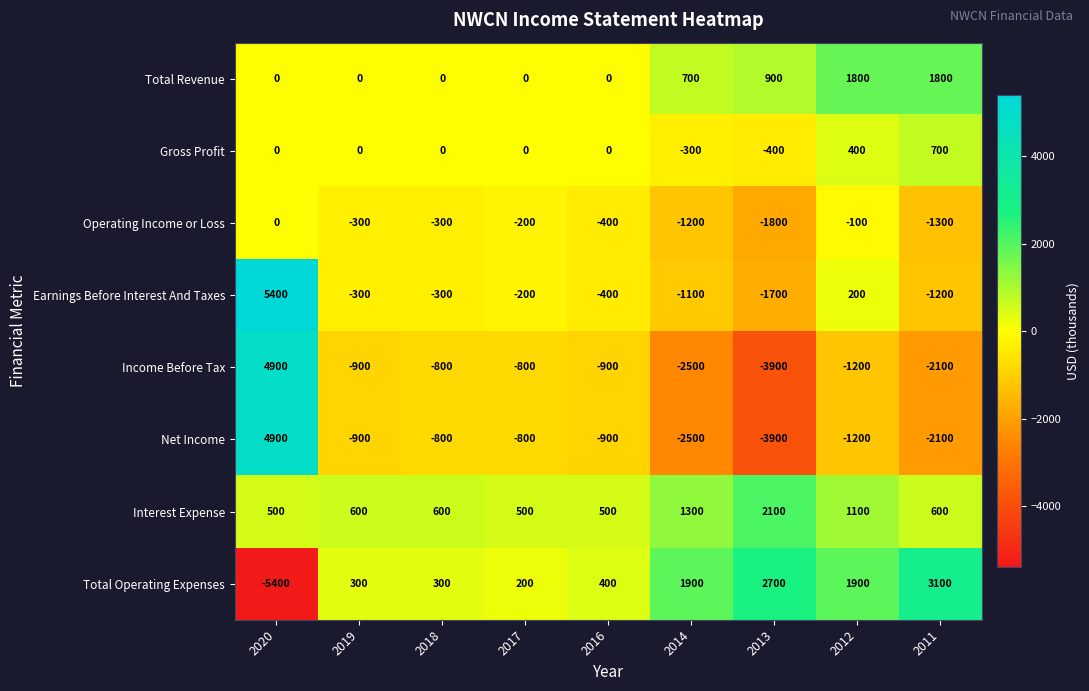

At which category is the sum across all series the highest?

2020